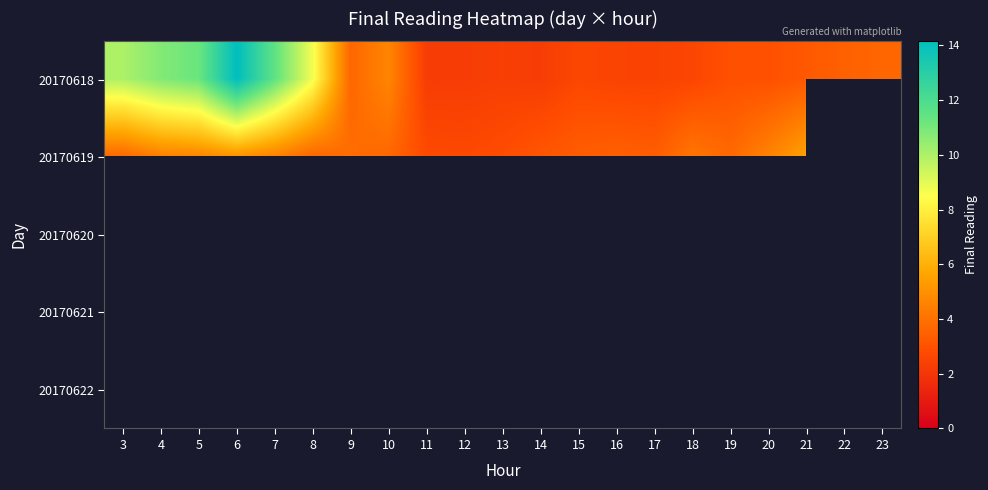

How many distinct data groups are displayed?

5